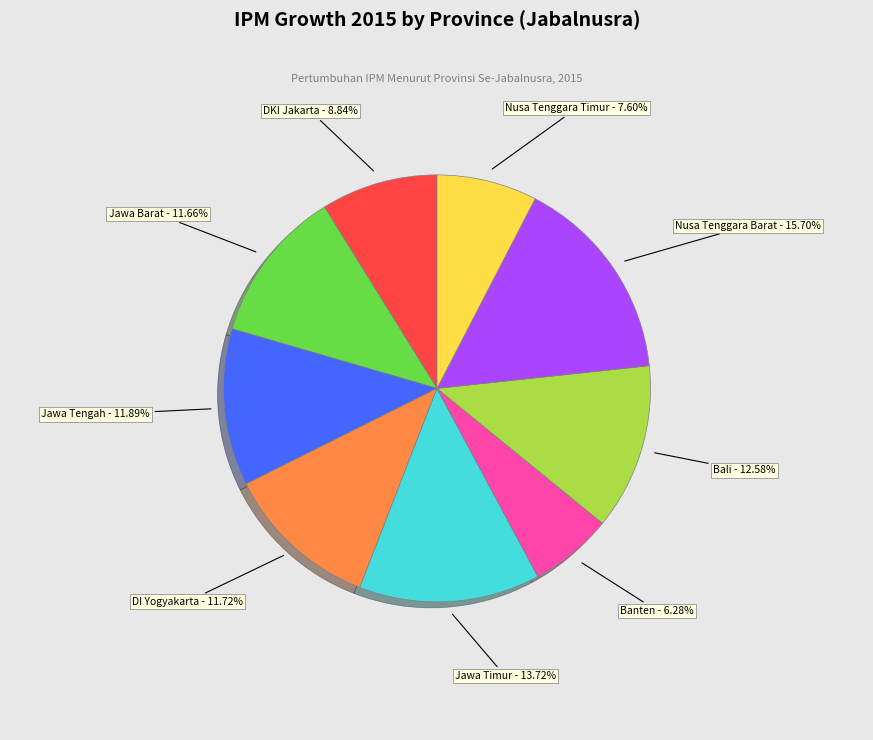

Is there any slice that represents more than half of the pie?

No